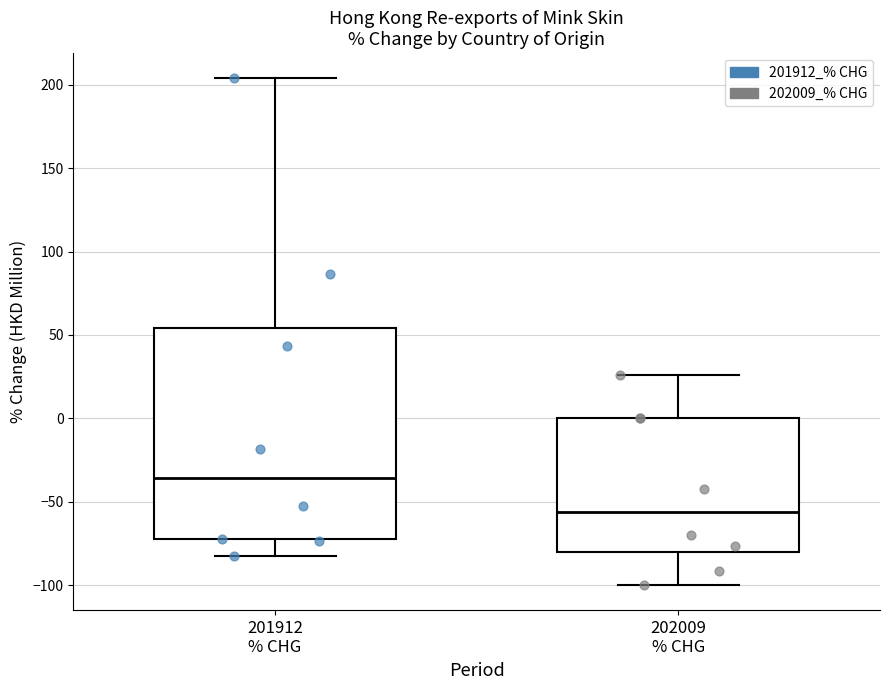

Reading left to right, read every box against the y-axis: the position of its median line, the range the box covers, and the ends of its whiskers. The values are not printed on the chart, so give them approximately, as read against the axis.

201912 % CHG: median -35, box -70 to 55, whiskers -85 to 205
202009 % CHG: median -55, box -80 to 0, whiskers -100 to 25